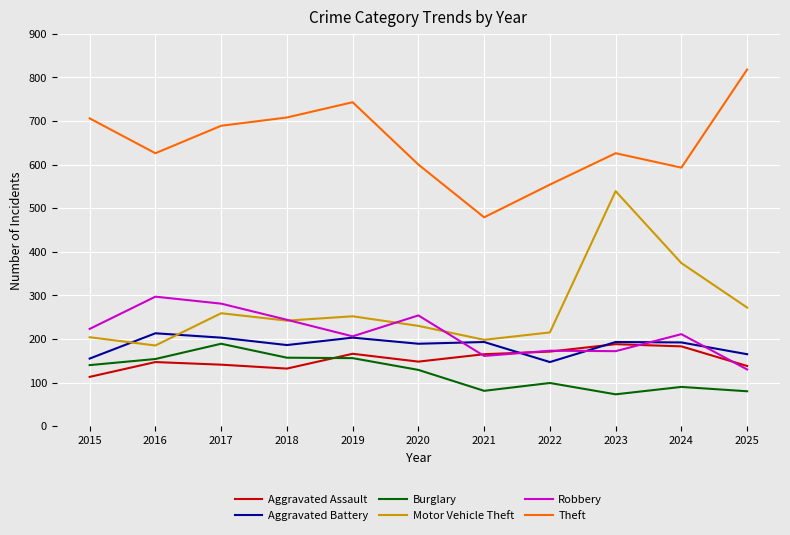

The value of Aggravated Battery at 2017 is 129. True or false?

False